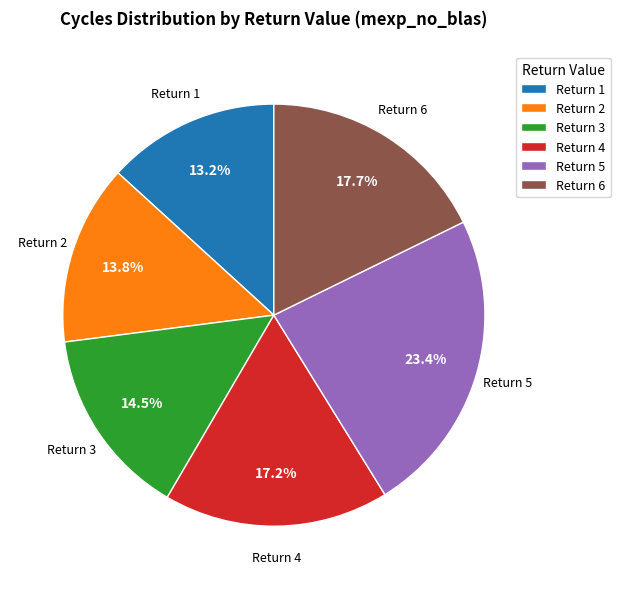

Is there a majority slice in this chart?

No